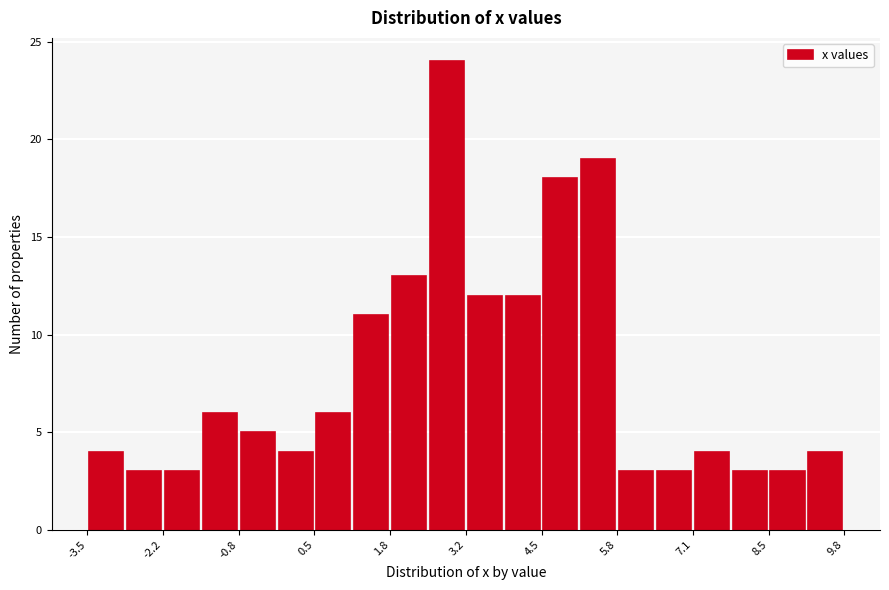

Read against the x-axis, roughly where is the centre of the tallest bar?

2.8